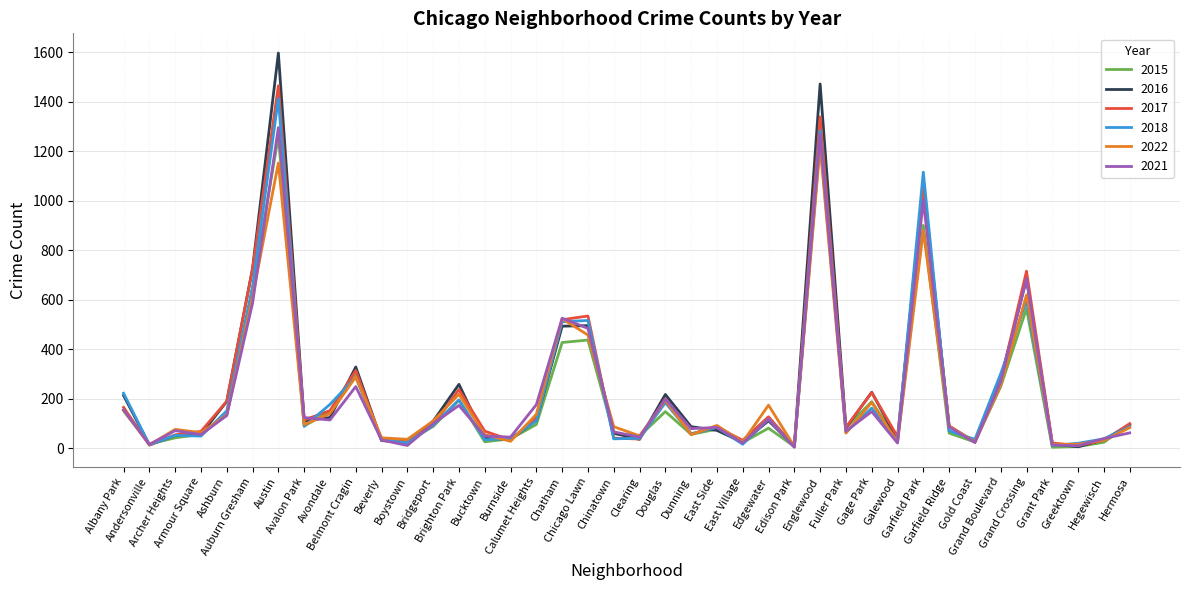

What is the highest value of the 2016 series?

1596